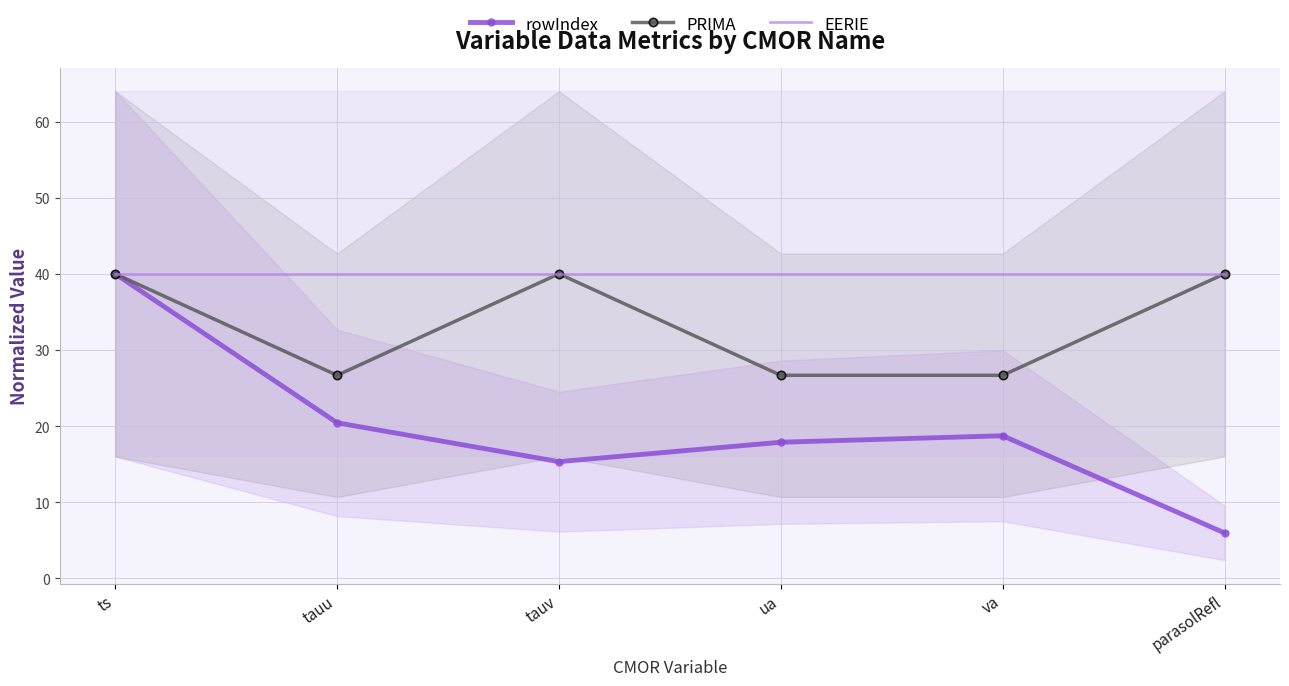

What is the average value of the EERIE series?

40.0